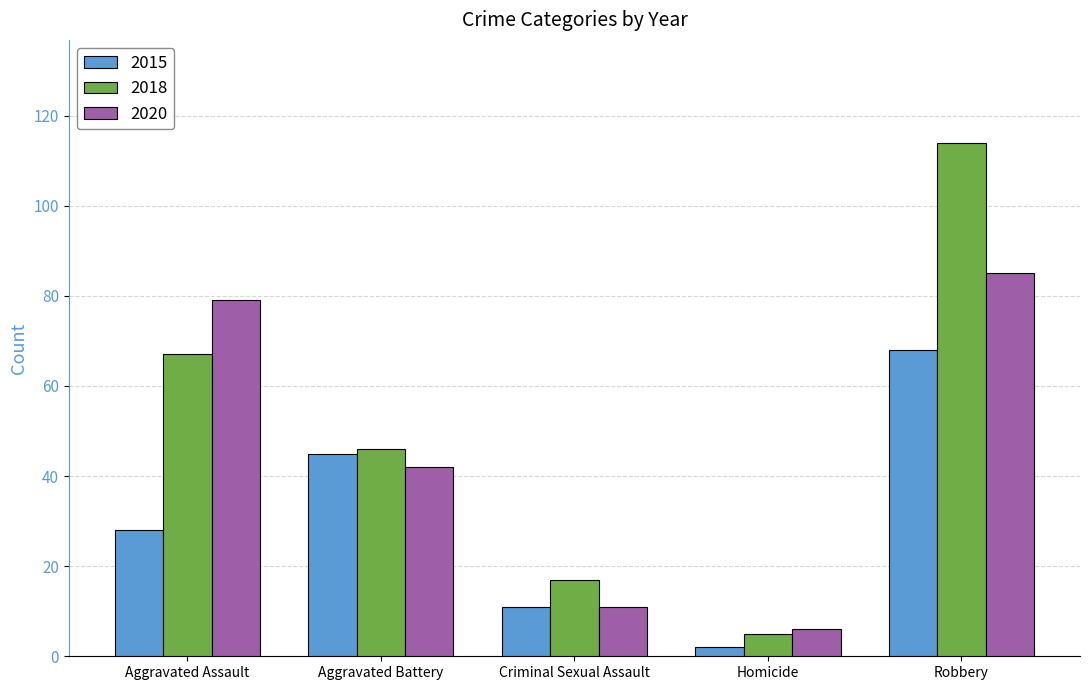

What is the total value across all series at Criminal Sexual Assault?

39